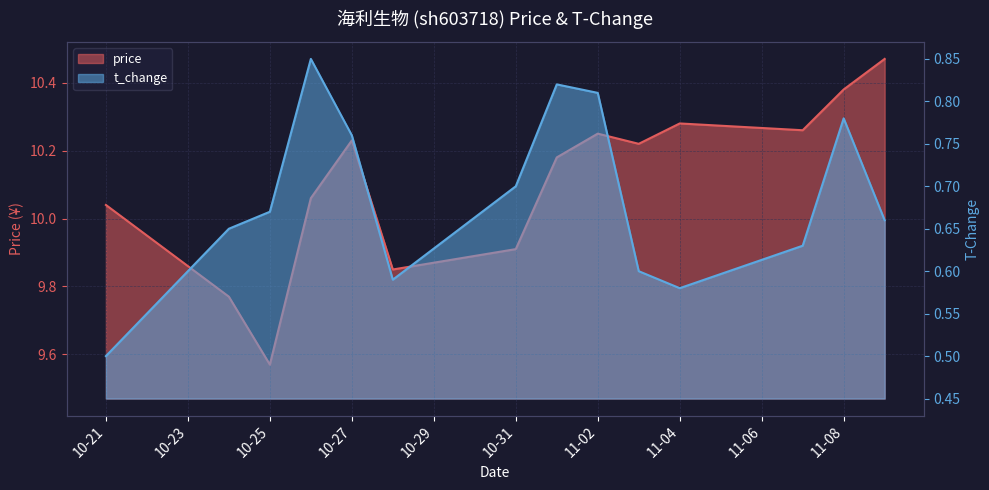

Which category has the lowest value in the t_change series?

10-21